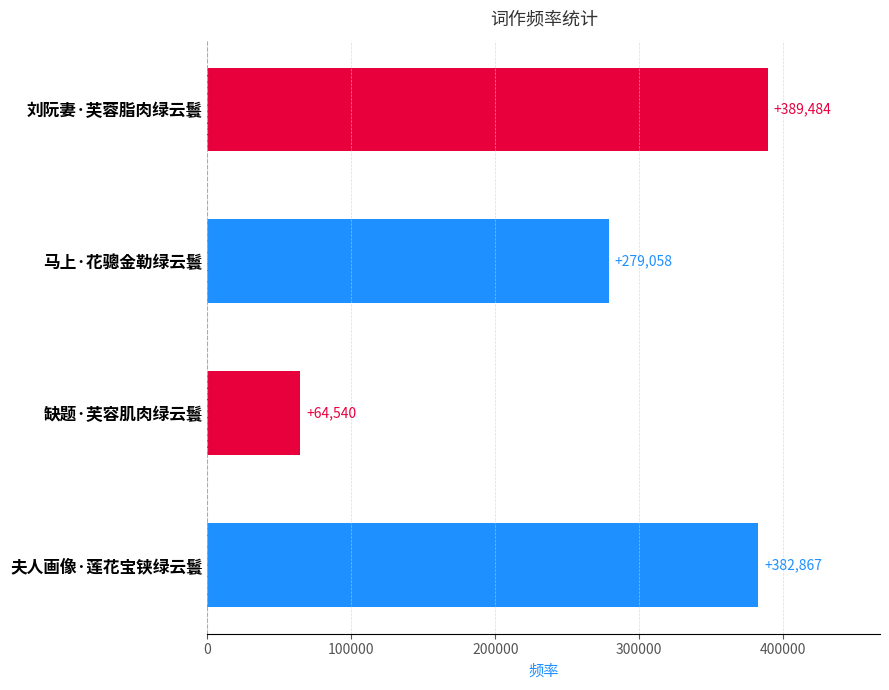

What is the smallest value displayed?

64540